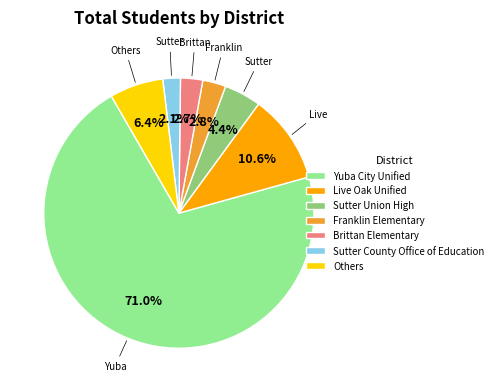

Is there a majority slice in this chart?

Yes